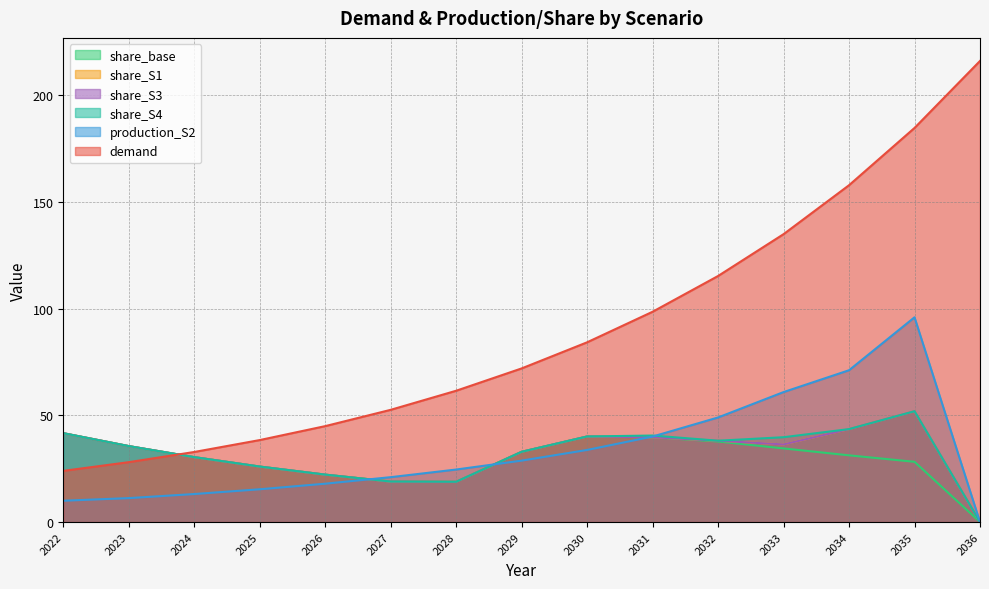

What value does the share_S1 series have at 2022?

41.7